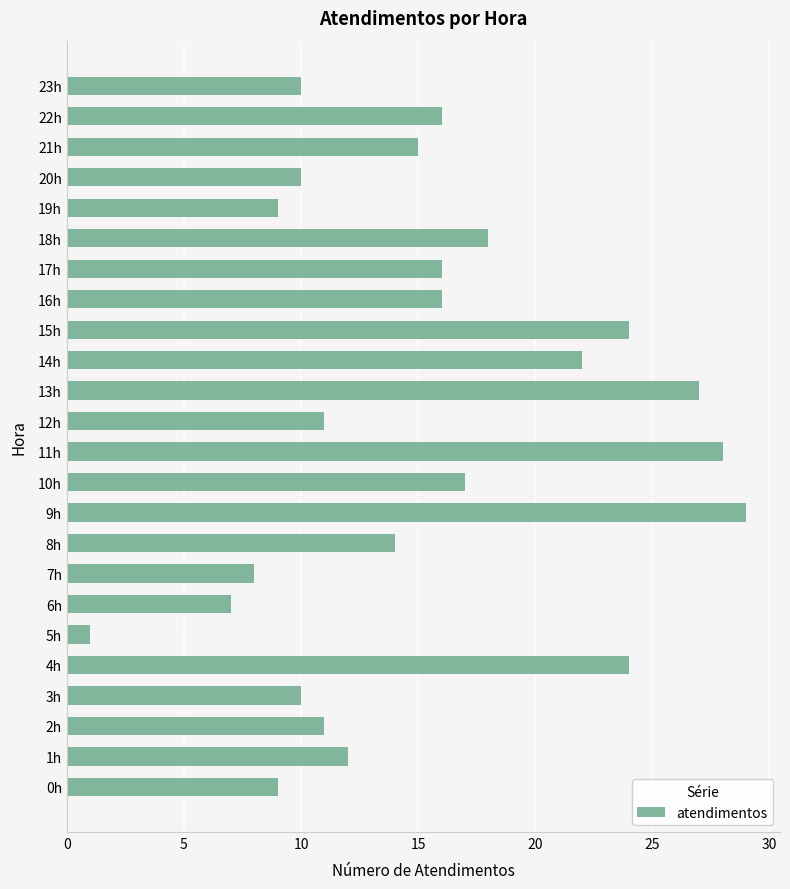

What is the difference between the second highest and second lowest values?

21